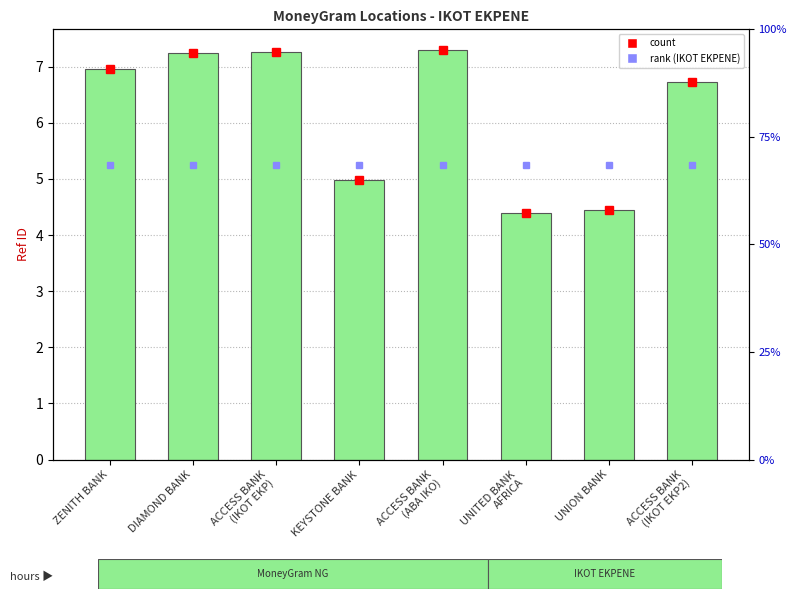

How many bars are there in total?

8